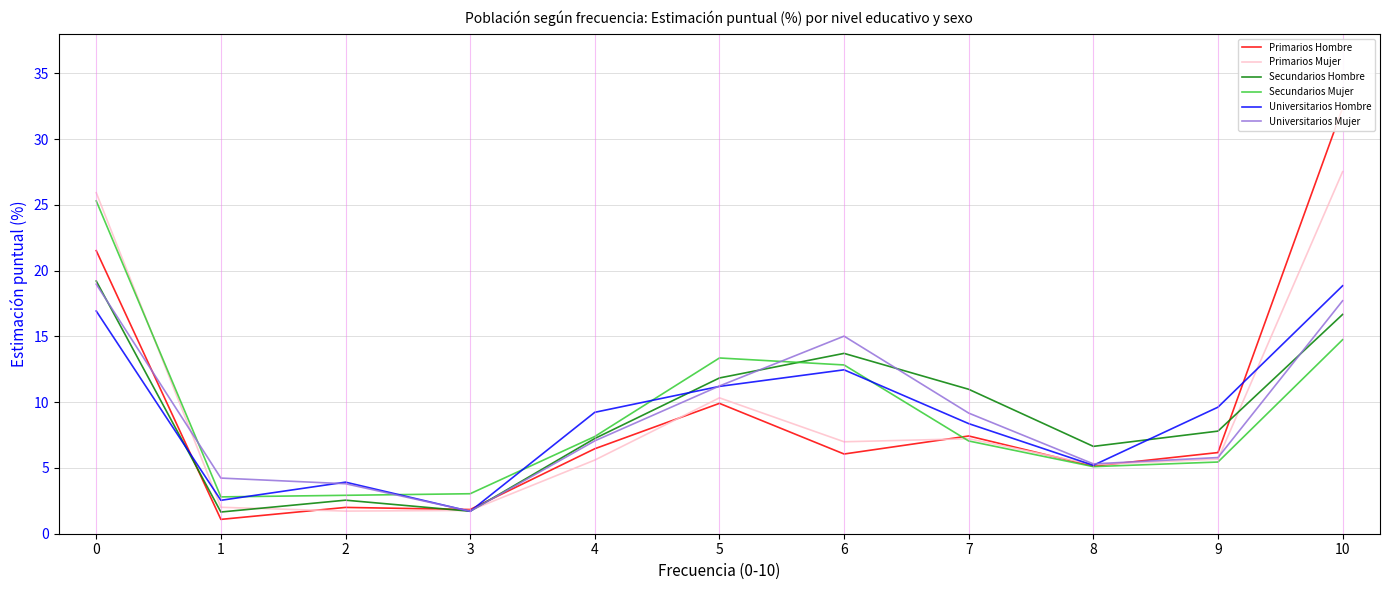

What is the approximate value of Universitarios Hombre at 10?

18.9